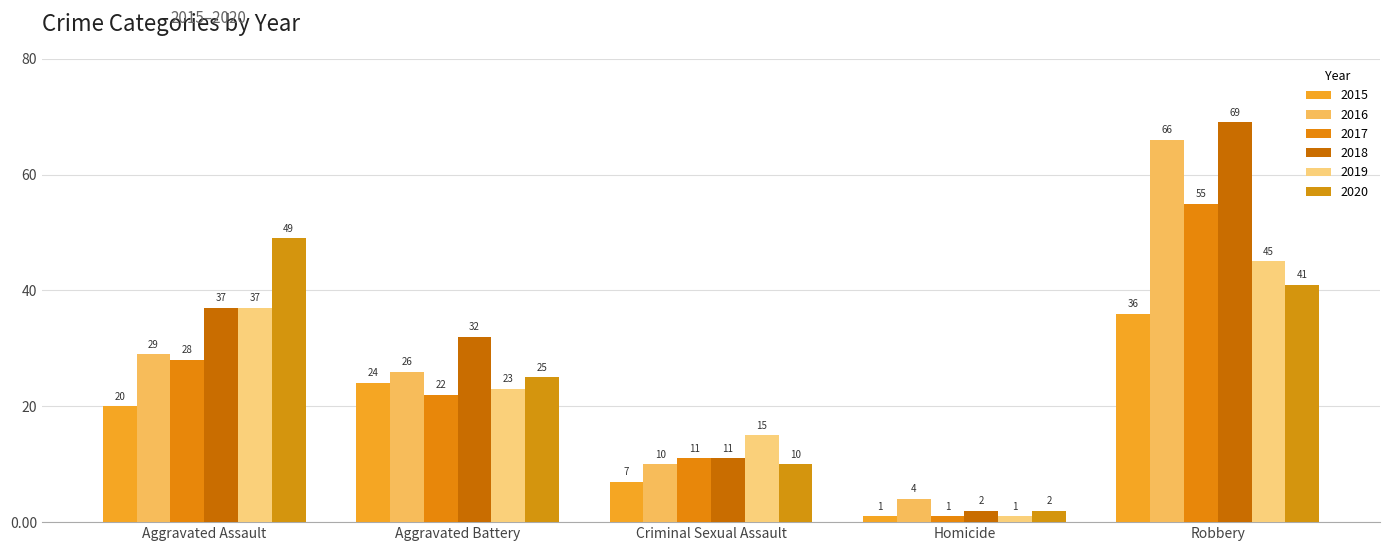

What position from the left is Robbery?

5